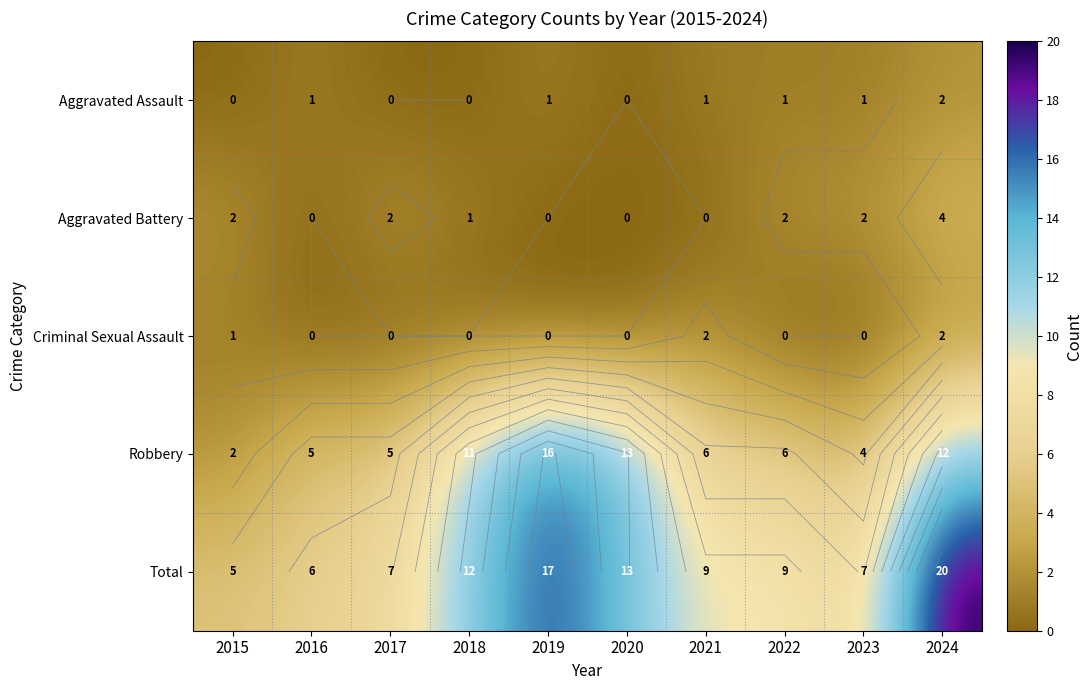

At 2024, list the series in order from smallest to largest.

Aggravated Assault, Criminal Sexual Assault, Aggravated Battery, Robbery, Total